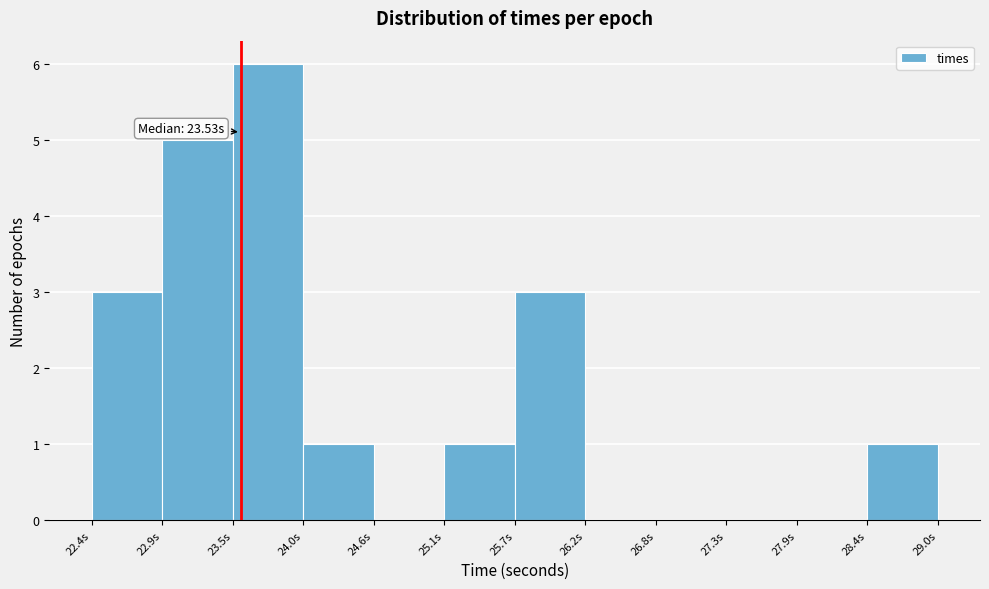

Over which range of the x-axis is the bar tallest?

23.5 to 24.0